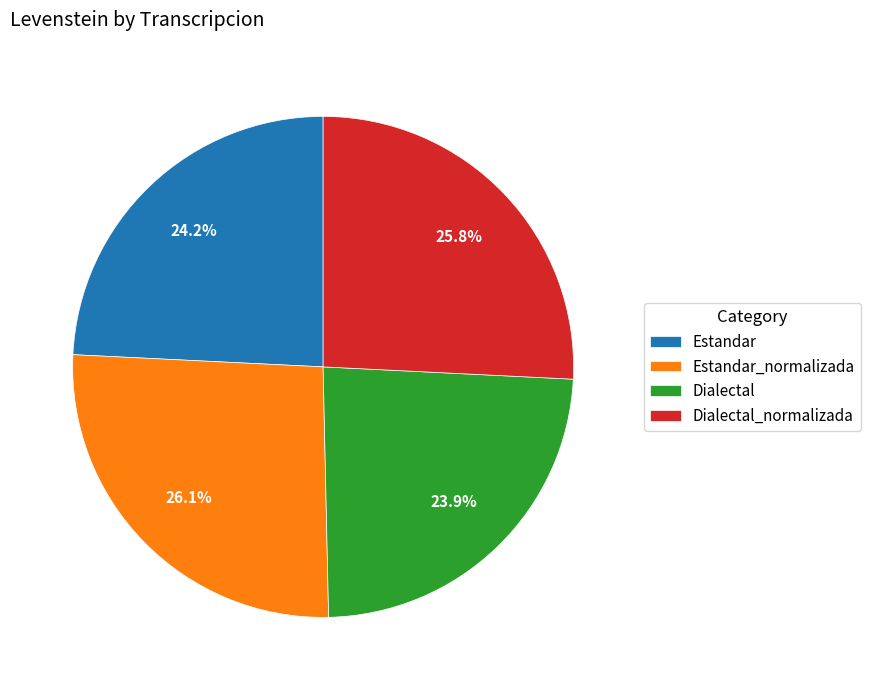

What is the ratio of the value at Estandar_normalizada to the value at Estandar?

1.1